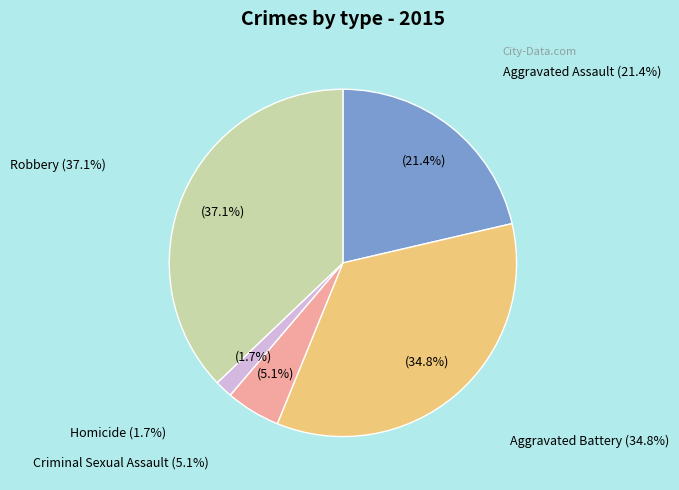

Which slice is the largest?

Robbery